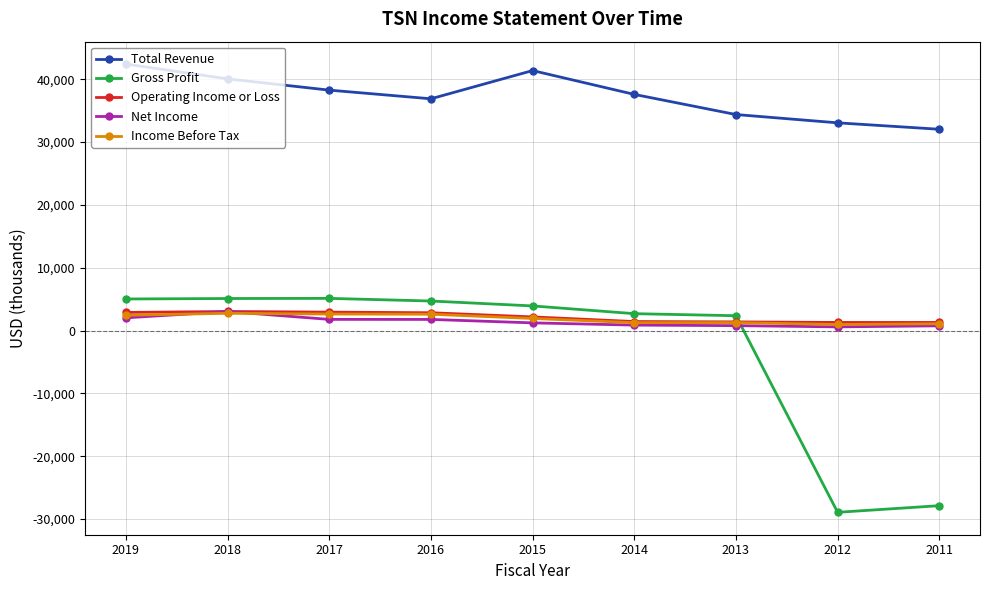

How many times do Gross Profit and Operating Income or Loss cross each other?

1